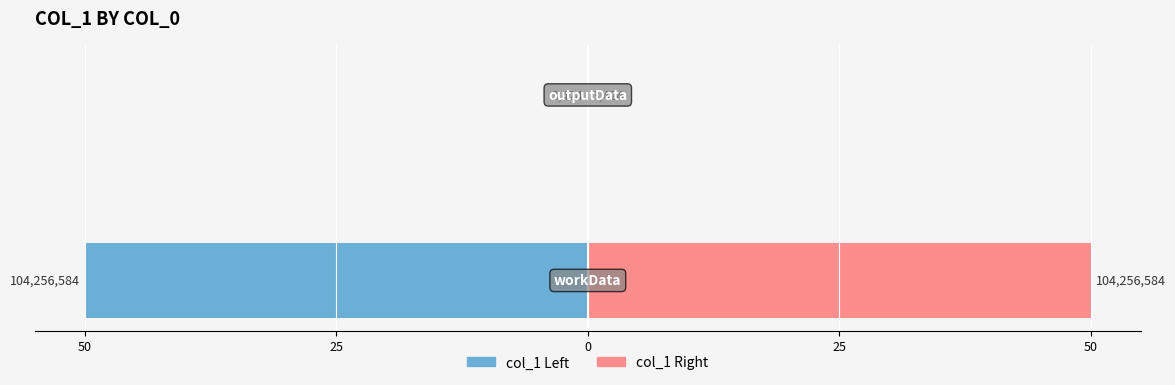

The value of col_1 (right) at 50 is 20.0. True or false?

False